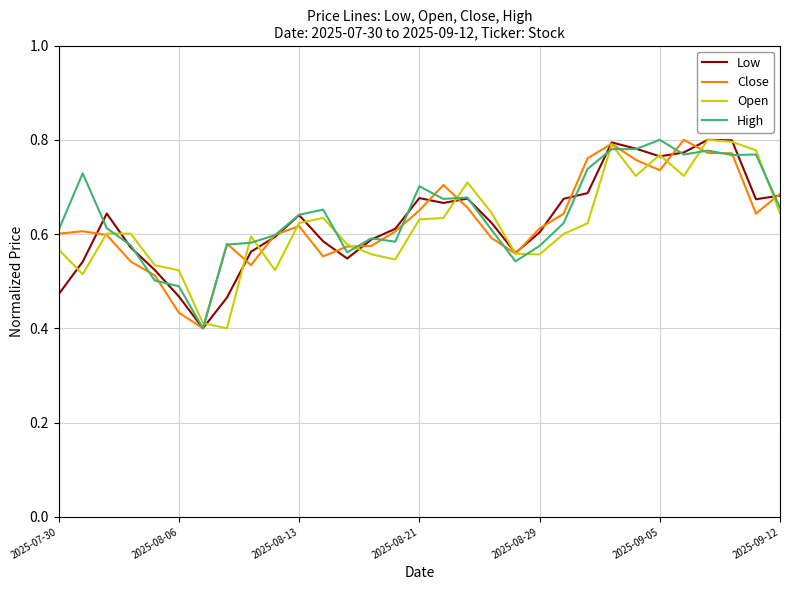

What are all the series names shown in the legend?

Low, Close, Open, High